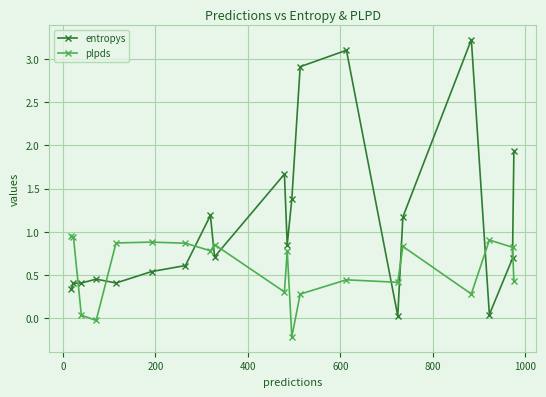

At how many categories does at least one series exceed 1?

8